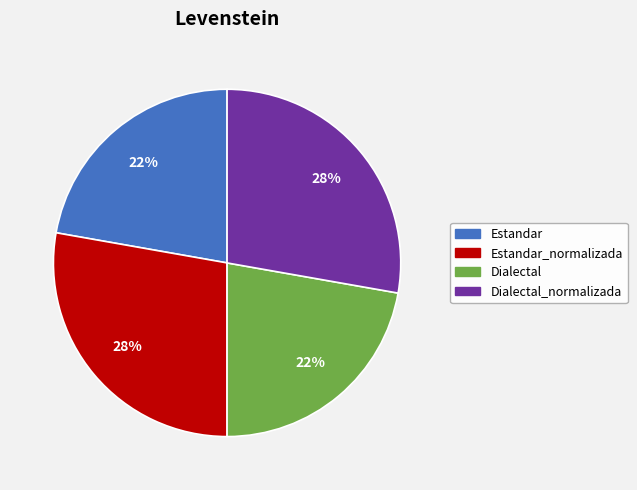

Does any single category account for the majority?

No